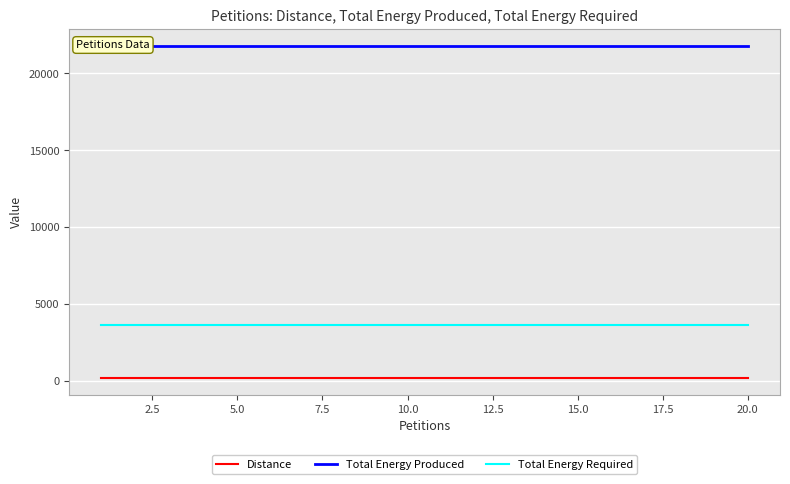

True or false: Distance and Total Energy Produced intersect in this chart.

False